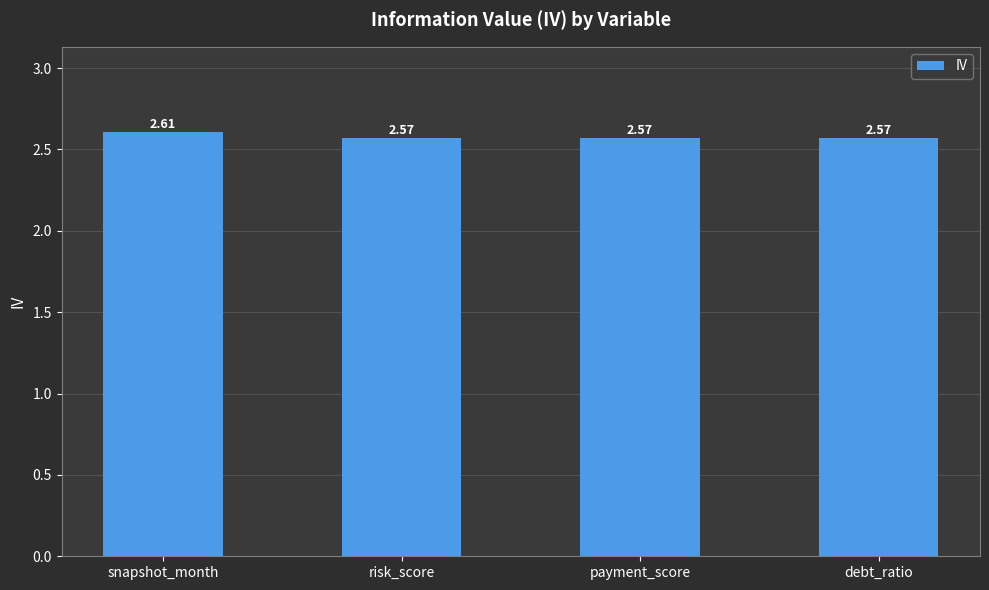

Does the chart contain any negative values?

No